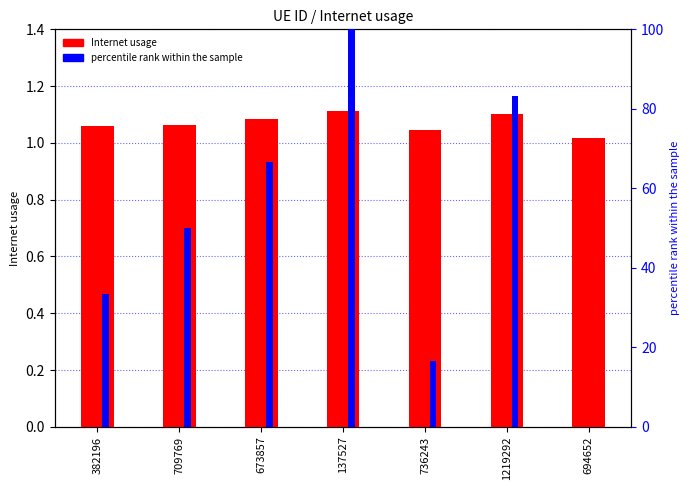

Reading right to left, transcribe all the data shown in this chart.

Internet usage: 694652=1.0	1219292=1.1	736243=1.0	137527=1.1	673857=1.1	709769=1.1	382196=1.1
percentile rank within the sample: 694652=0.0	1219292=83.3	736243=16.7	137527=100.0	673857=66.7	709769=50.0	382196=33.3